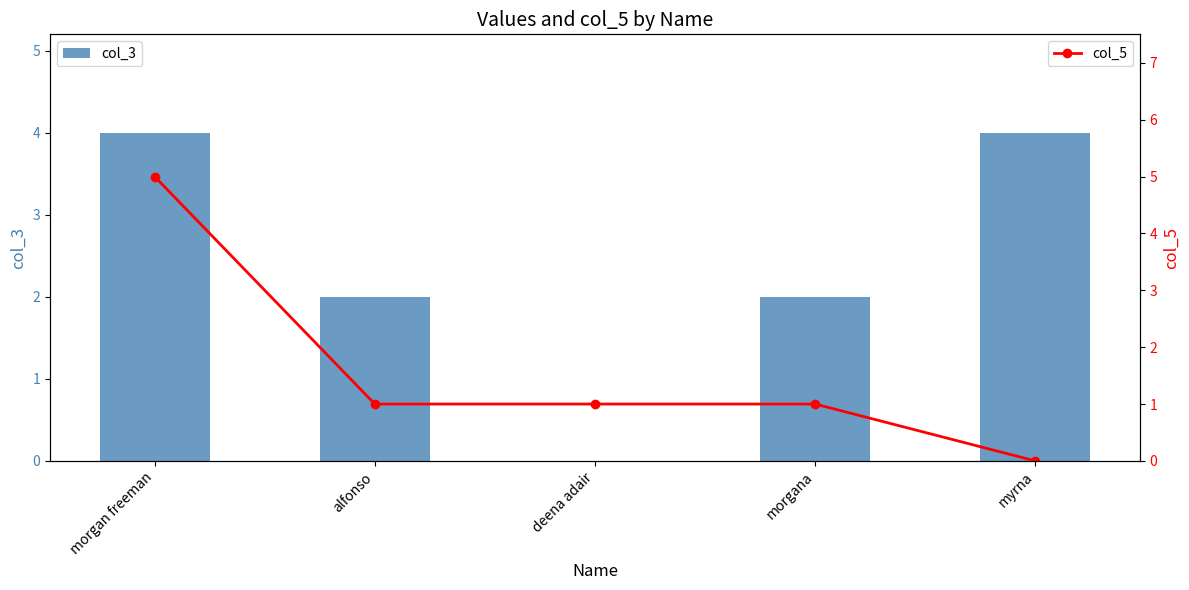

What is the sum of all col_3 values?

12